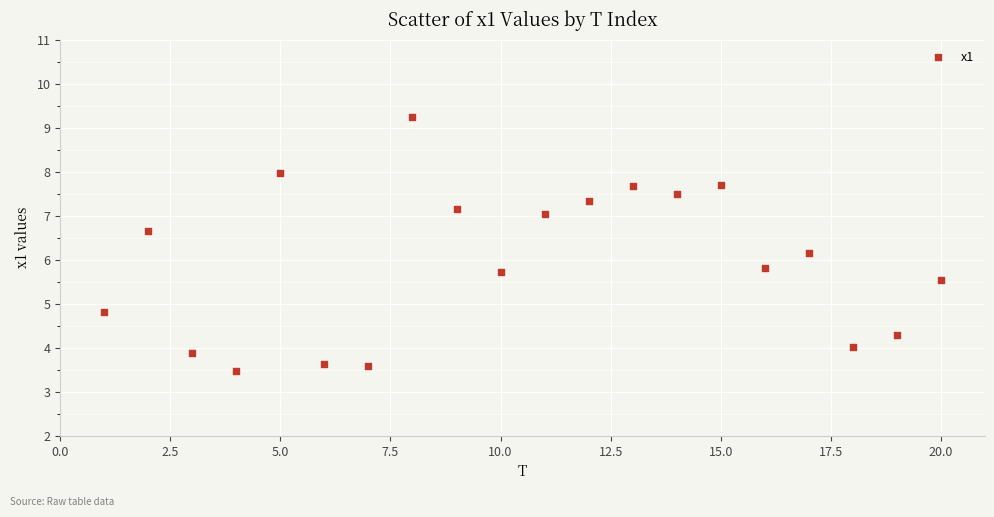

What is the range of Y values (max minus min)?

5.8